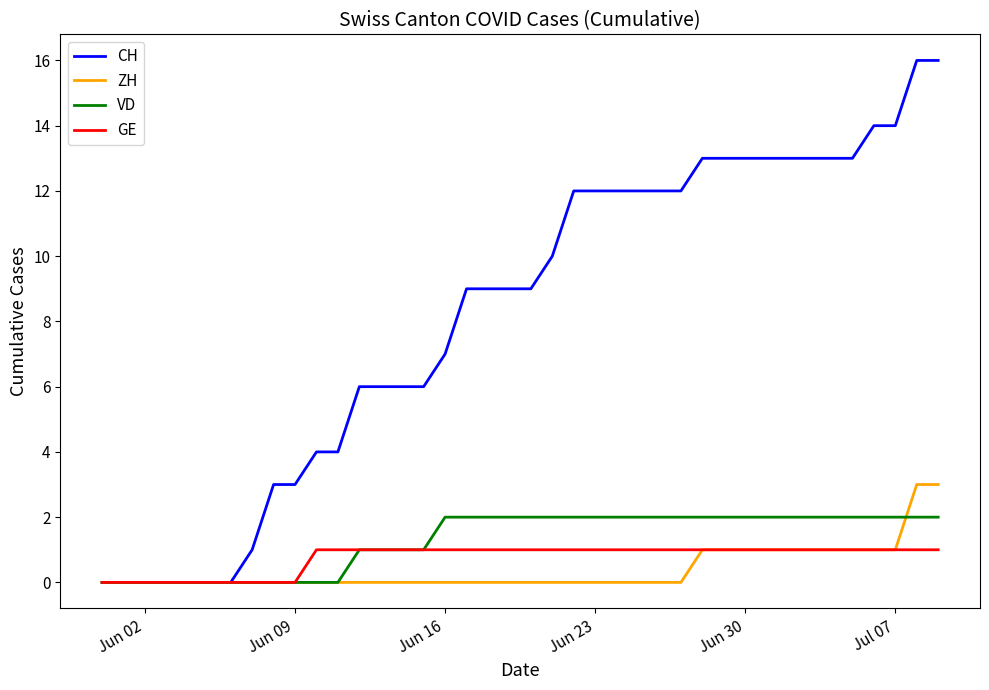

What is the greatest value displayed?

16